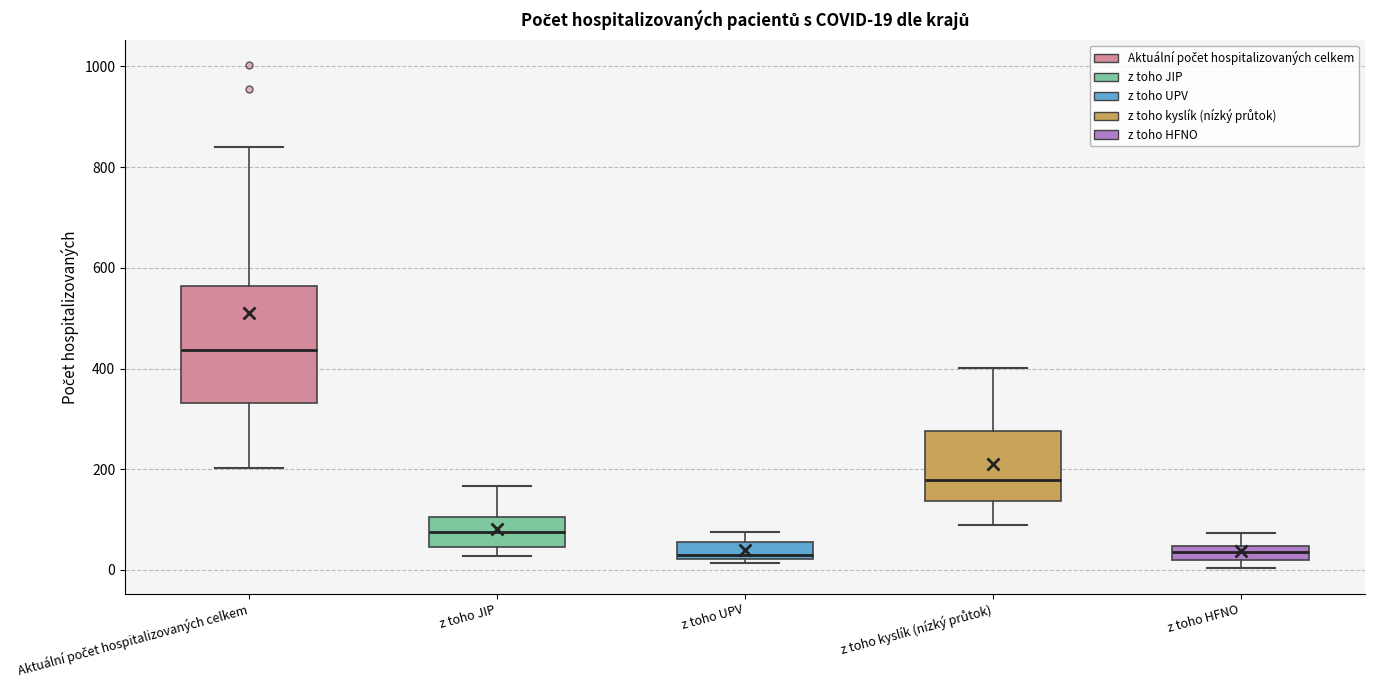

Which box is the tallest, from its lower edge to its upper edge?

Aktuální počet hospitalizovaných celkem